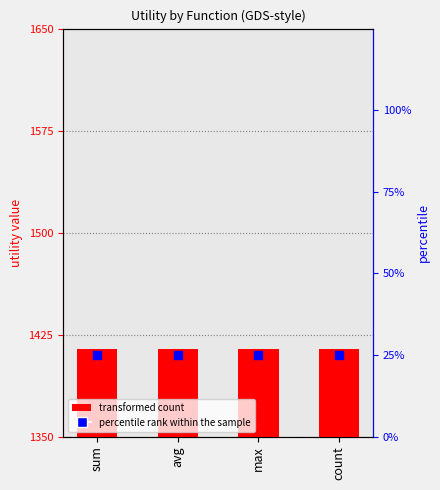

Which series reaches the maximum Y coordinate?

percentile rank within the sample